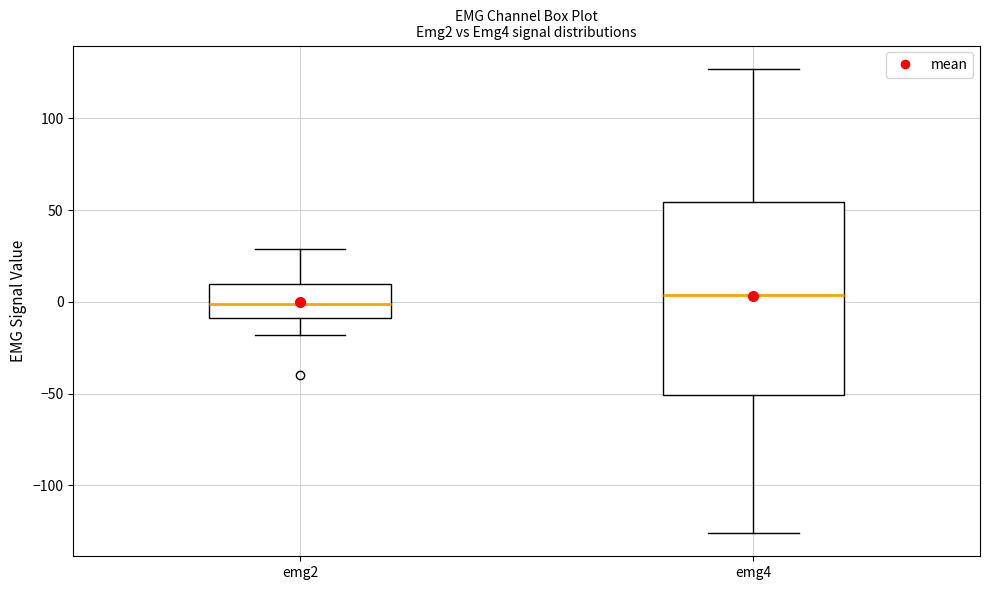

Reading left to right, transcribe this box plot: for each box, give where its median line is, the range the box spans, and where its two whiskers end, as read against the y-axis. The values are not printed on the chart, so give them approximately, as read against the axis.

emg2: median 0, box -10 to 10, whiskers -20 to 30
emg4: median 5, box -50 to 55, whiskers -125 to 125